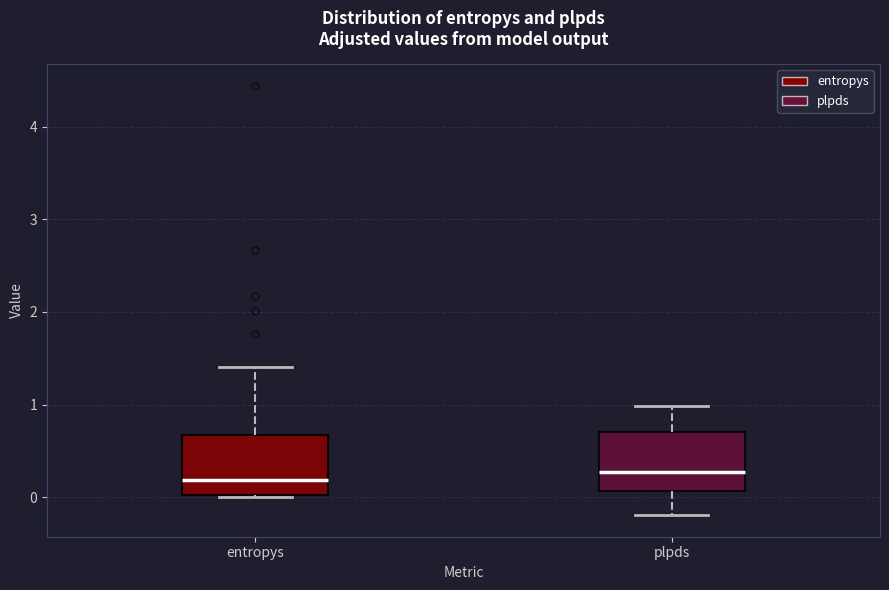

Where does the upper whisker of the box for entropys end on the y-axis? The values are not printed on the chart, so give them approximately, as read against the axis.

1.4